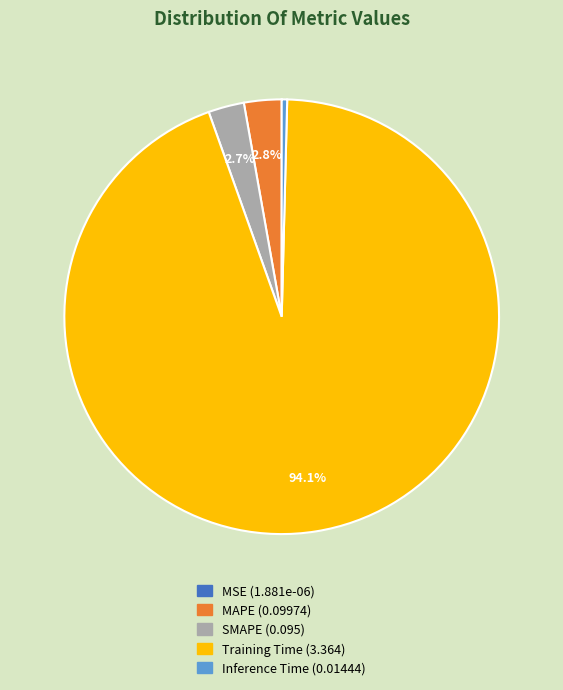

Is the sum of SMAPE and Training Time greater than half?

Yes